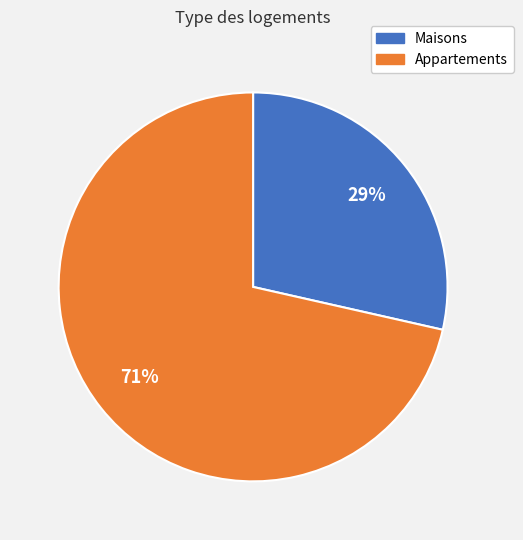

To the nearest percent, what is the average slice percentage?

50%